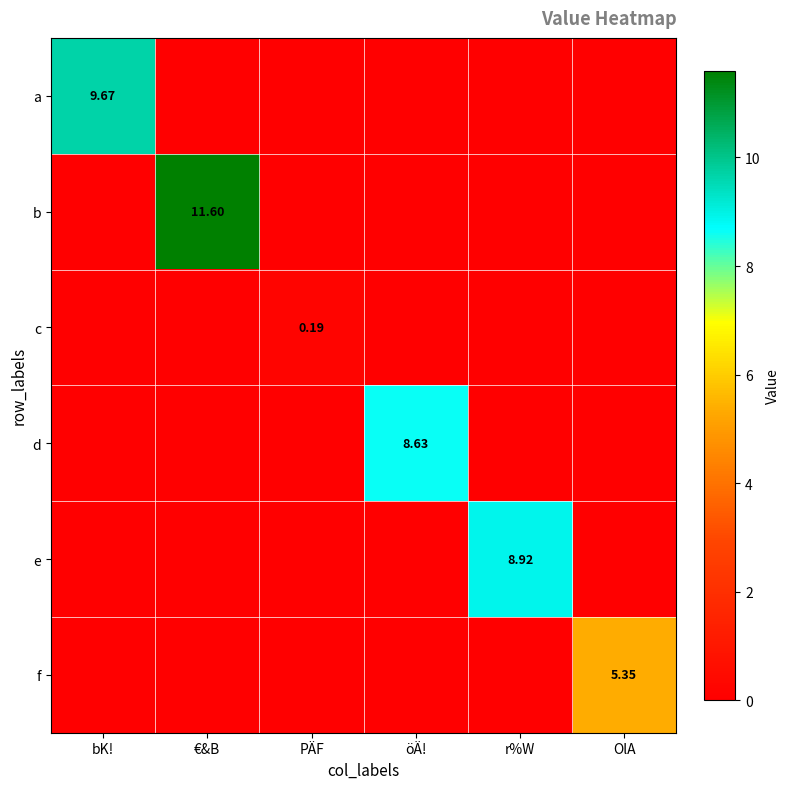

The c series shows 0.2 at PÄF. True or false?

True